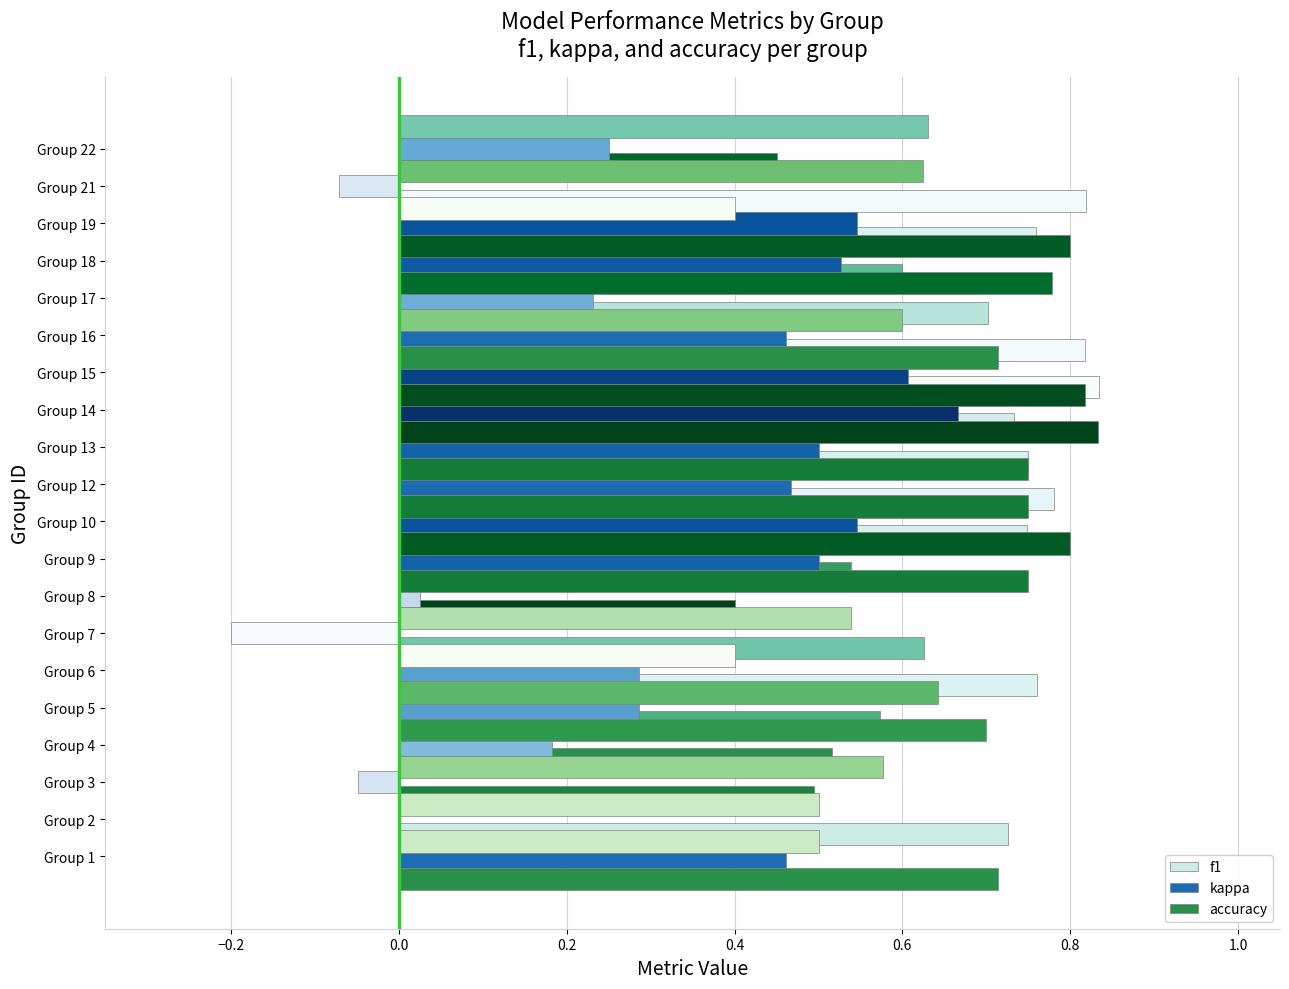

What is the value of the accuracy bar at the 5th from the left?

0.7